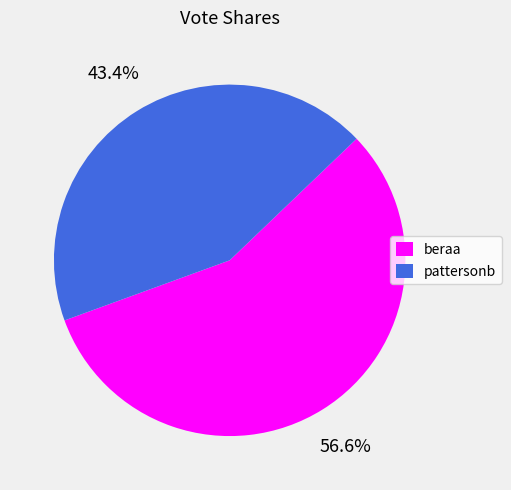

How much of the chart is everything except beraa?

43.4%